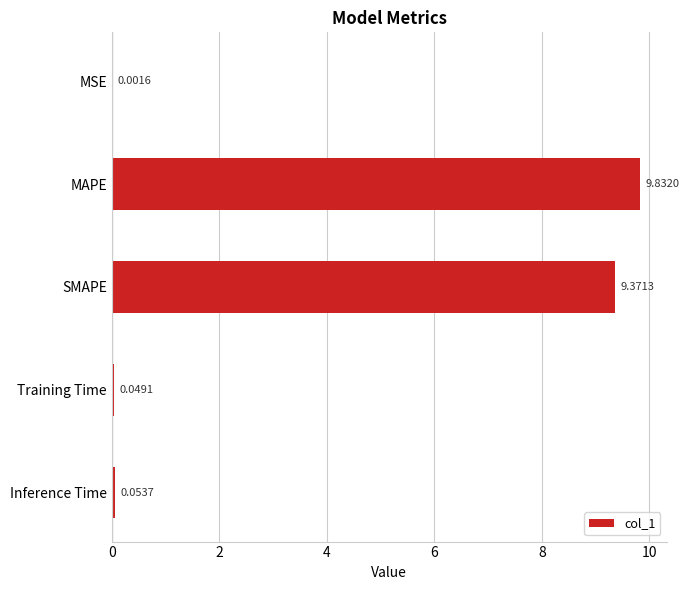

What is the change in value from MSE to Inference Time?

+0.1